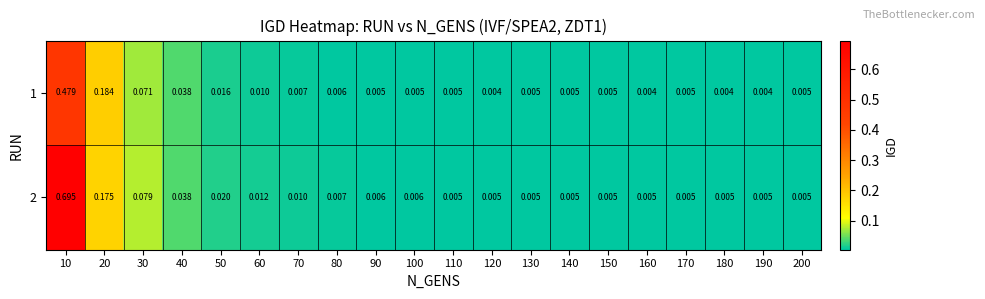

Reading left to right, what are all the values shown in this chart?

1: 10=0.5	20=0.2	30=0.1	40=0.0	50=0.0	60=0.0	70=0.0	80=0.0	90=0.0	100=0.0	110=0.0	120=0.0	130=0.0	140=0.0	150=0.0	160=0.0	170=0.0	180=0.0	190=0.0	200=0.0
2: 10=0.7	20=0.2	30=0.1	40=0.0	50=0.0	60=0.0	70=0.0	80=0.0	90=0.0	100=0.0	110=0.0	120=0.0	130=0.0	140=0.0	150=0.0	160=0.0	170=0.0	180=0.0	190=0.0	200=0.0